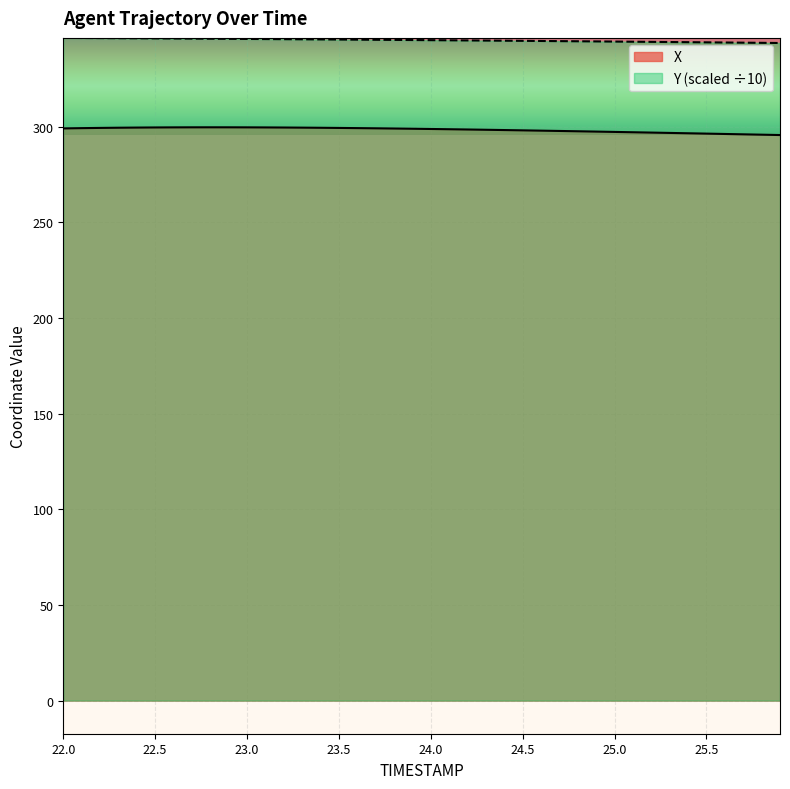

Does the chart display data point markers on the line(s)?

No